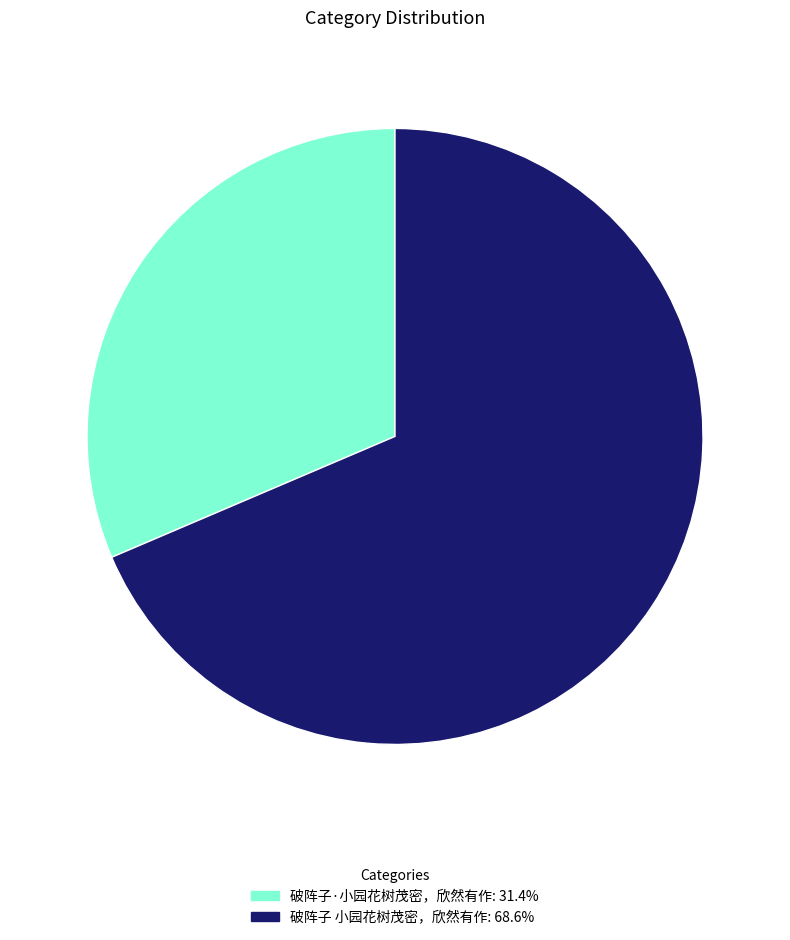

Which slice is the largest?

破阵子 小园花树茂密，欣然有作